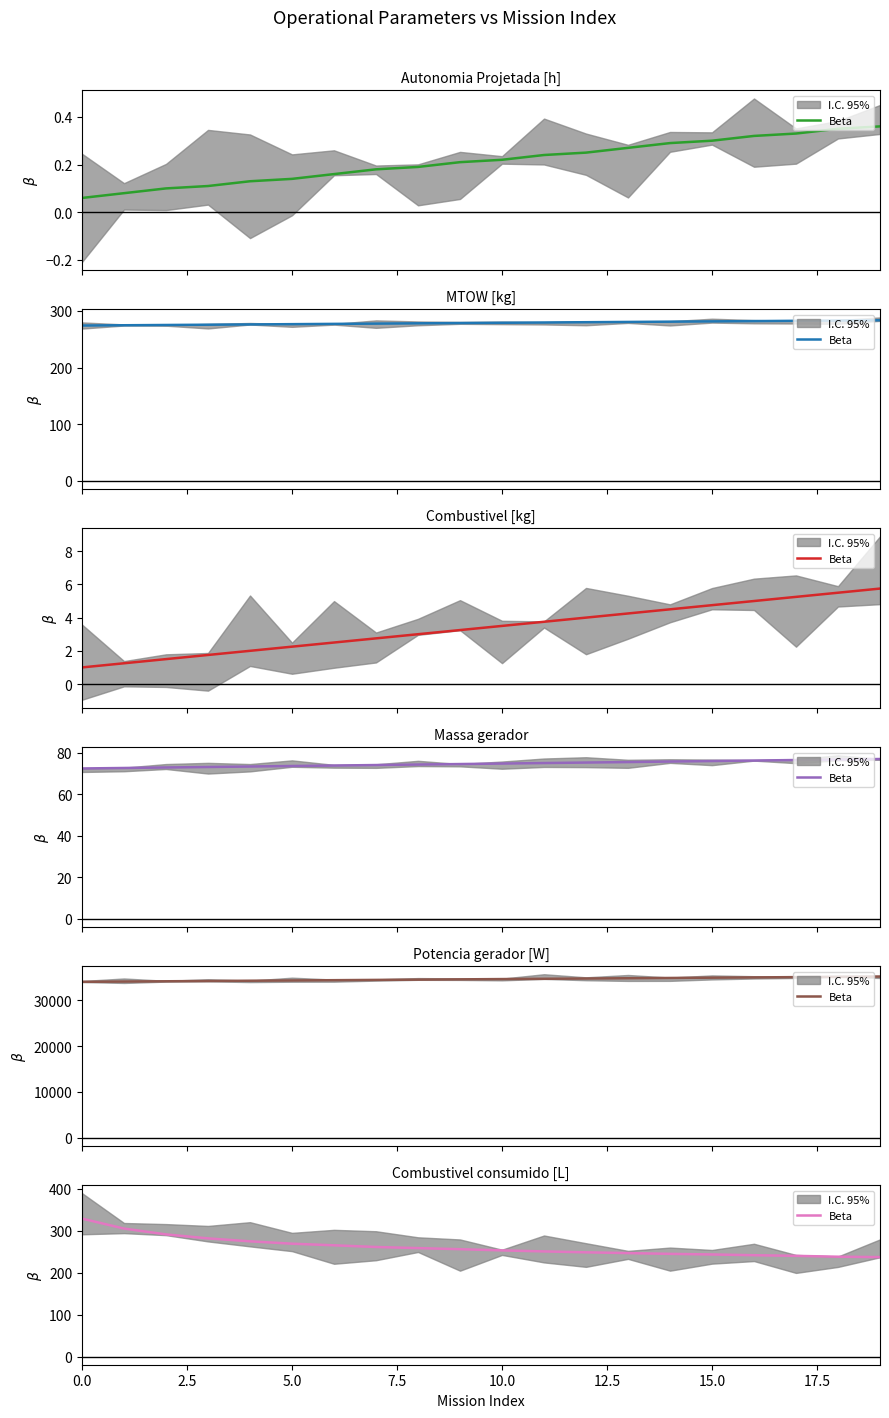

Which has a higher value, 17 or 16?

16